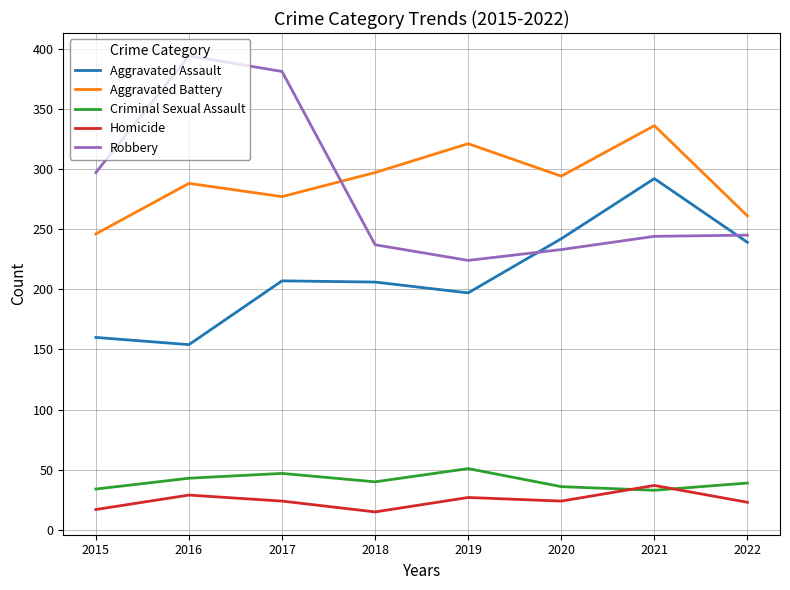

What is the lowest value of the Aggravated Assault series?

154